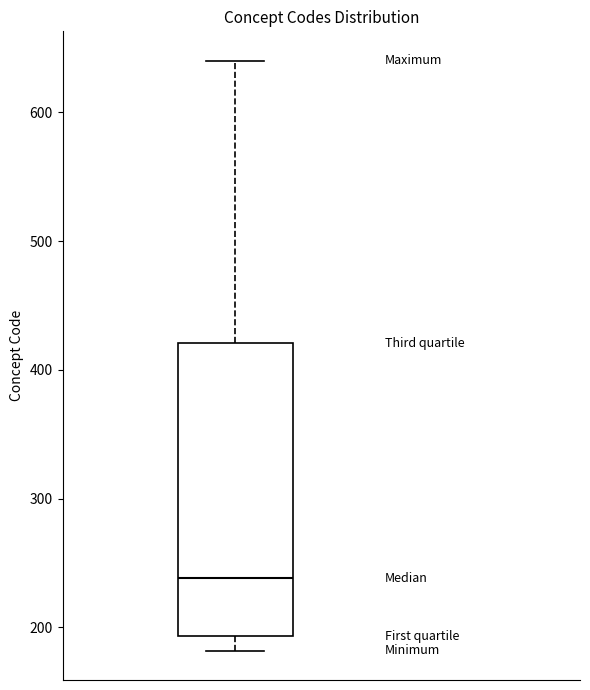

Where does the upper whisker of the box end on the y-axis? The values are not printed on the chart, so give them approximately, as read against the axis.

640